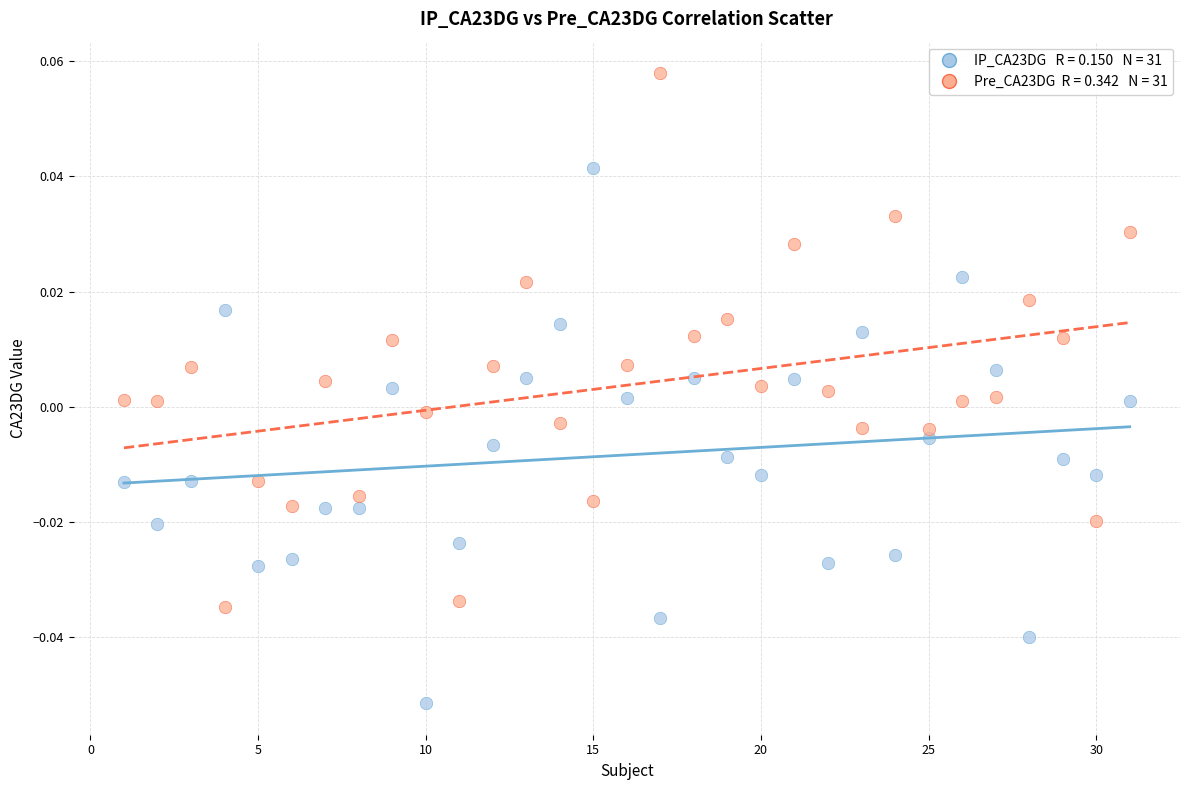

Across all data points, what is the range of X values (max minus min)?

30.0